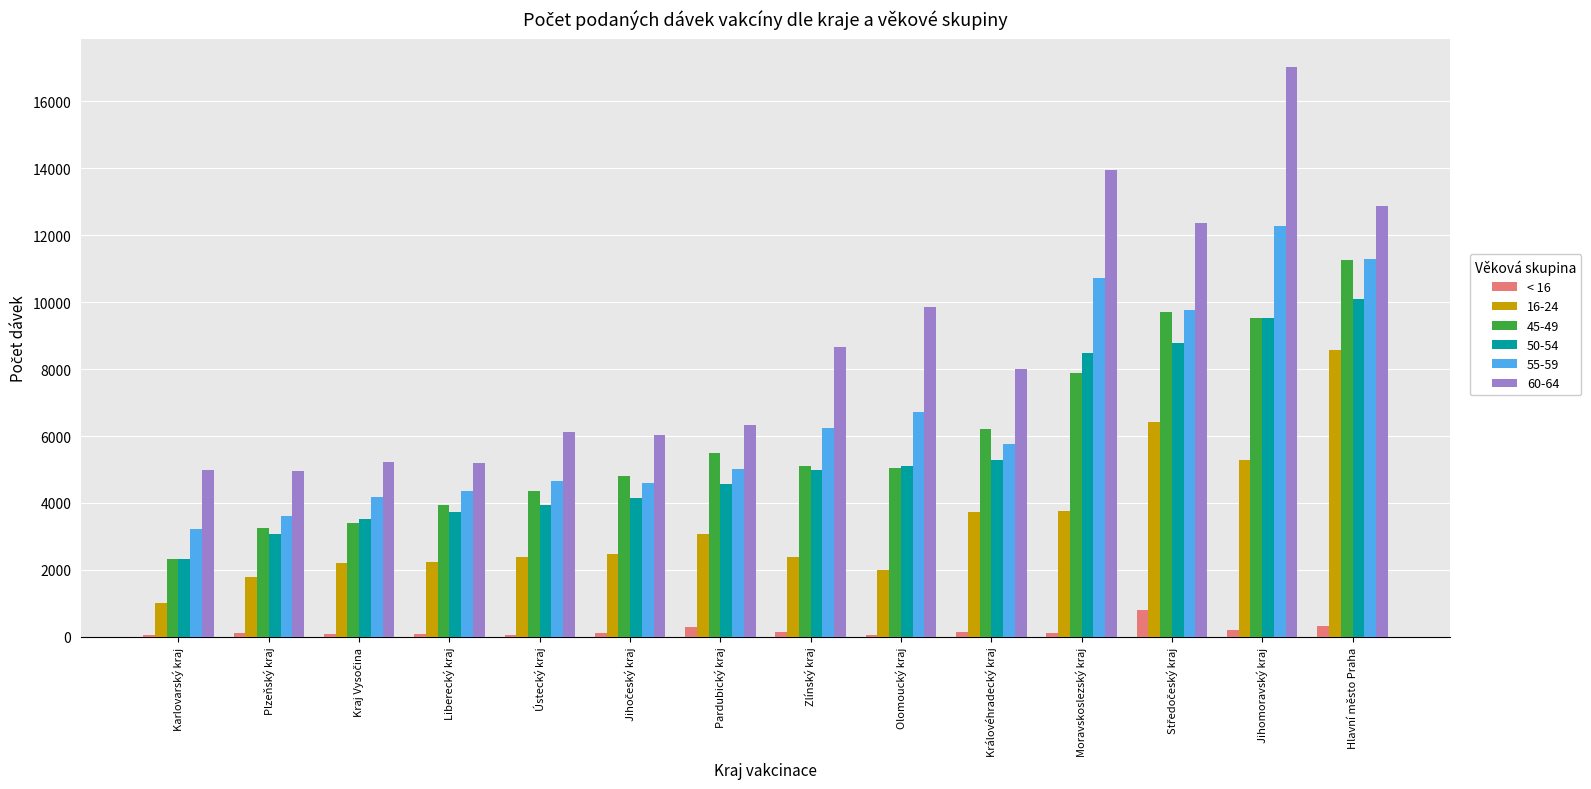

True or false: 16-24 has a value of 3732 at Královéhradecký kraj.

True